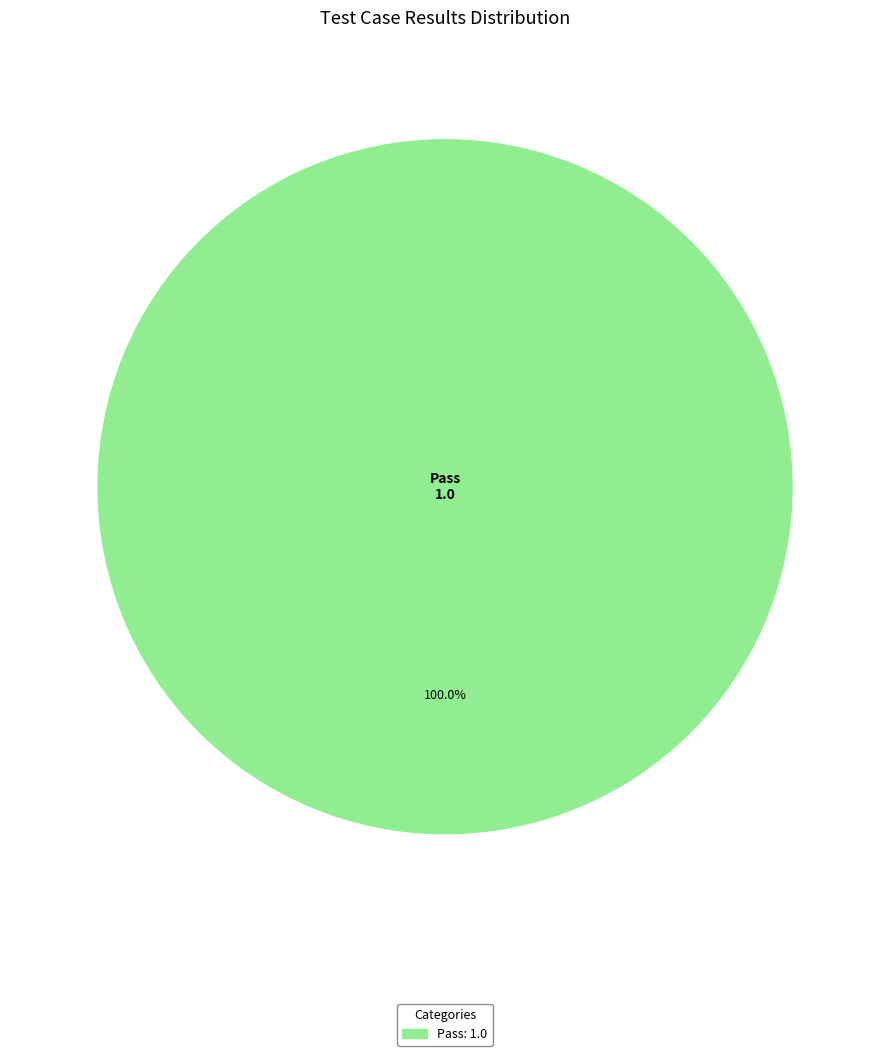

How many slices are in this pie chart?

1